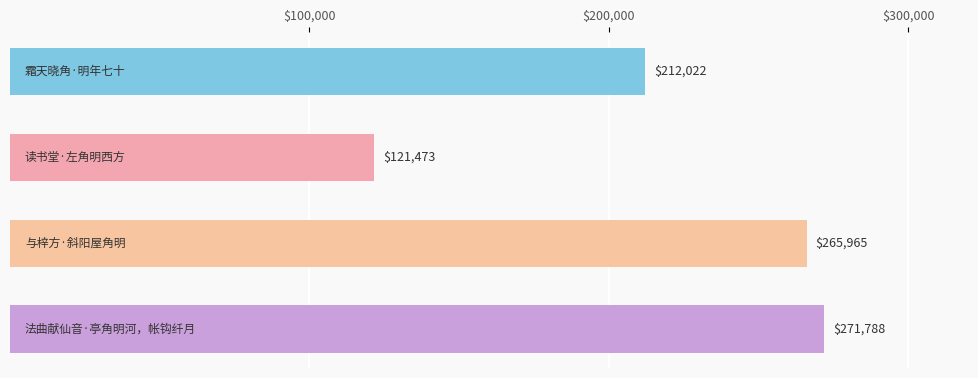

Reading top to bottom, list all the values displayed in this chart.

212022	121473	265965	271788